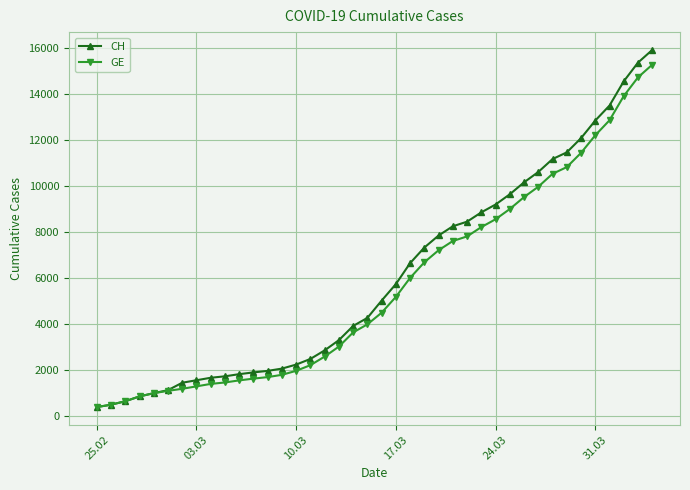

Which series has the largest range (max minus min)?

CH